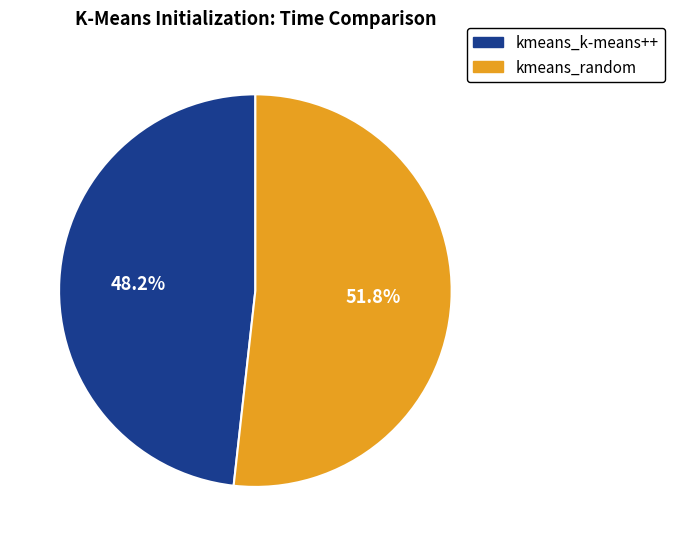

How many segments does this pie chart have?

2